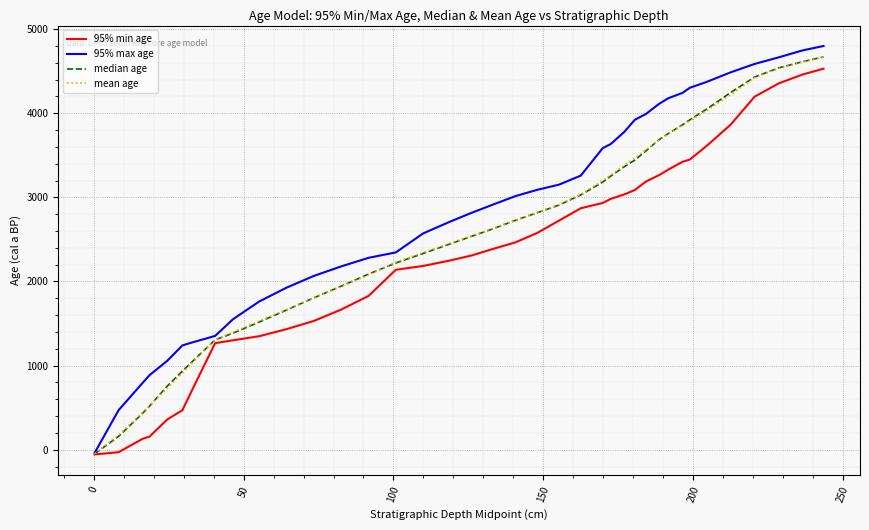

Which series has the largest range (max minus min)?

95% max age